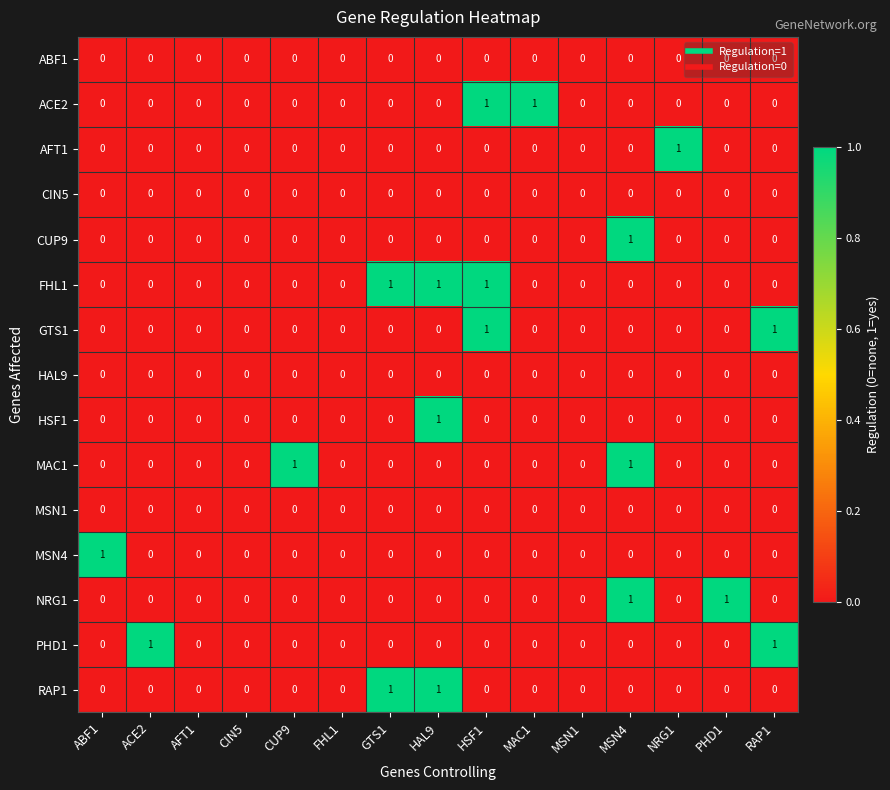

Is it true that RAP1 equals 1 at ABF1?

False